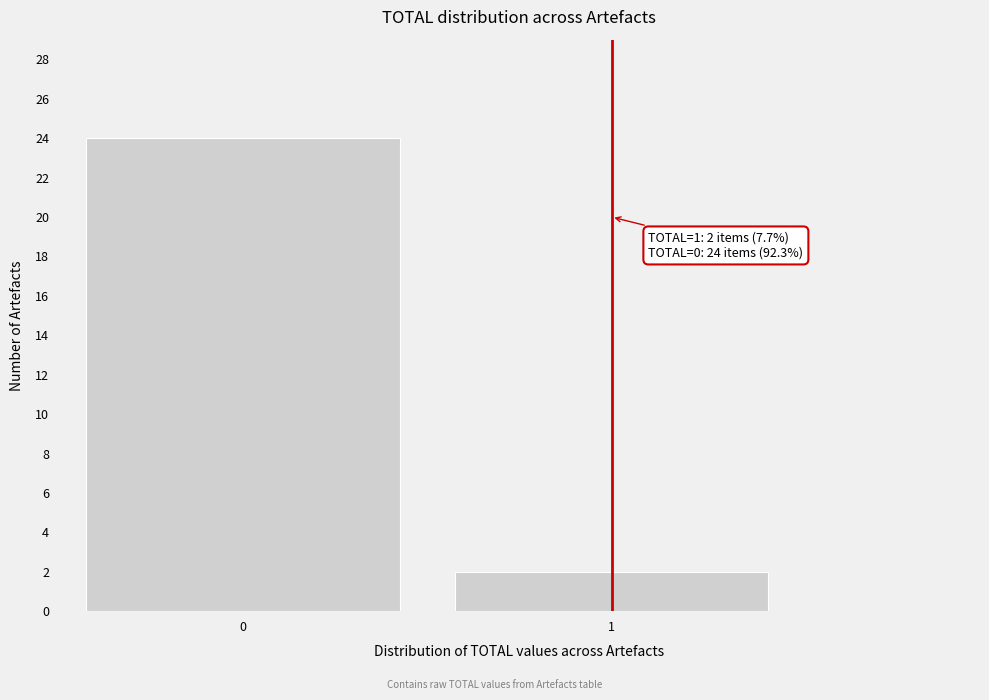

Reading left to right, what are all the values shown in this chart?

0=24	1=2